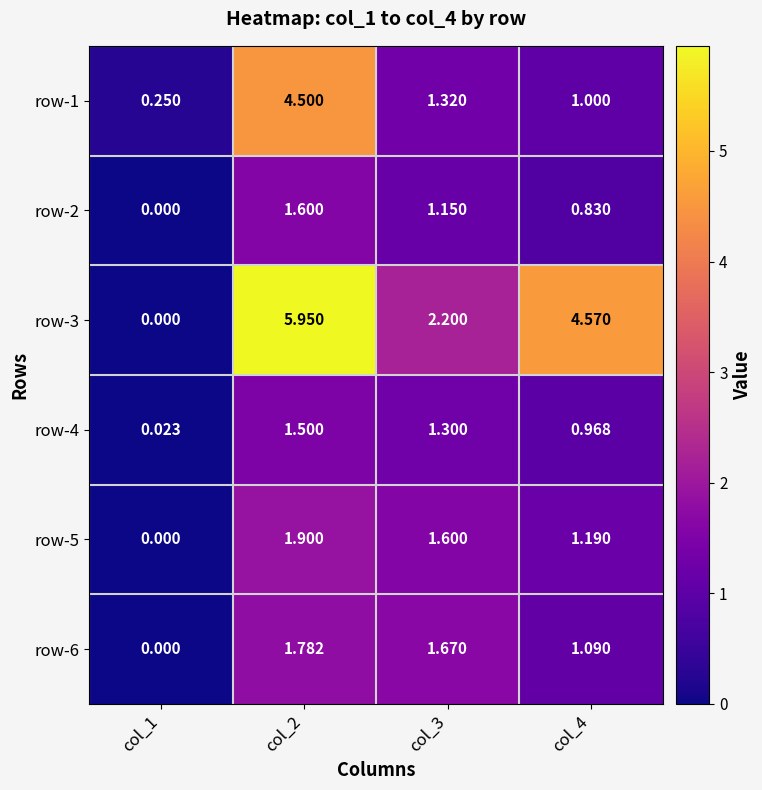

Which series changed the most between col_1 and col_4?

row-3